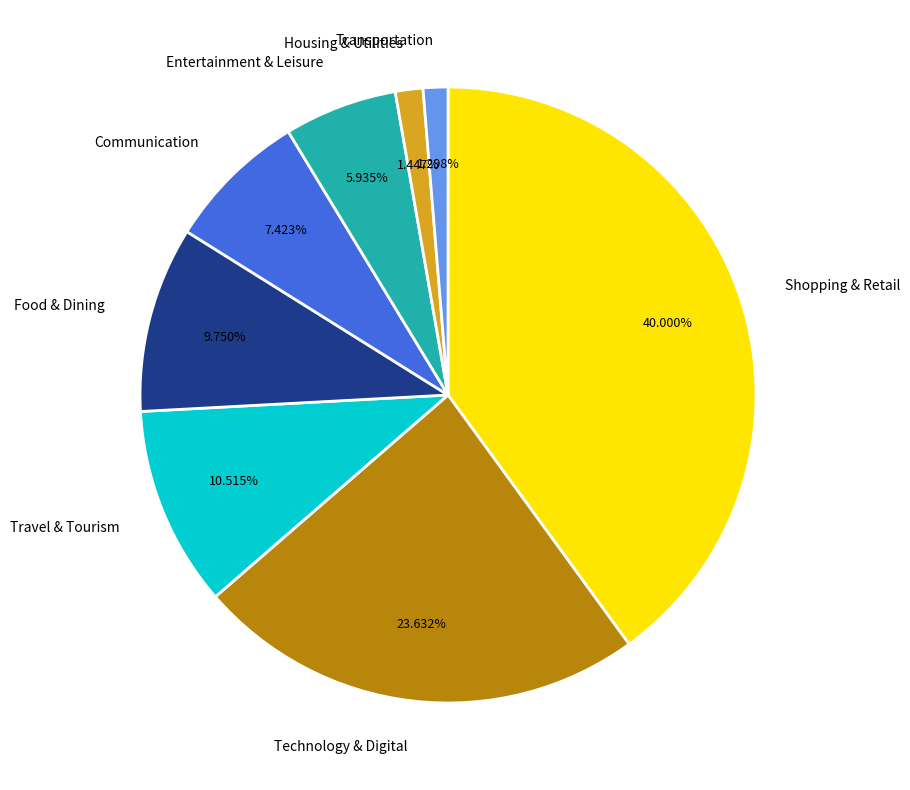

Is there a majority slice in this chart?

No